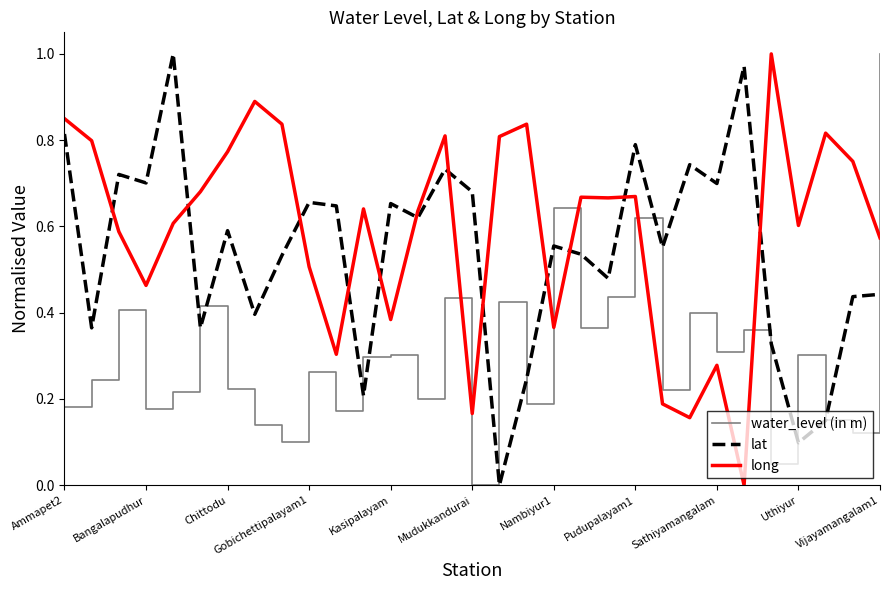

Which series has the largest total across all categories?

long